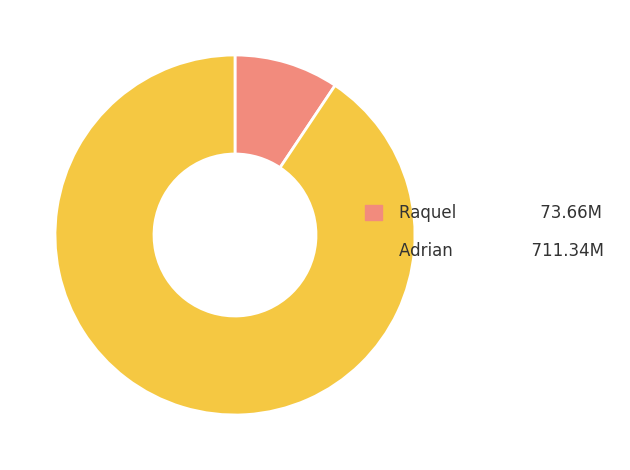

Which category has the smallest portion of the pie?

Raquel